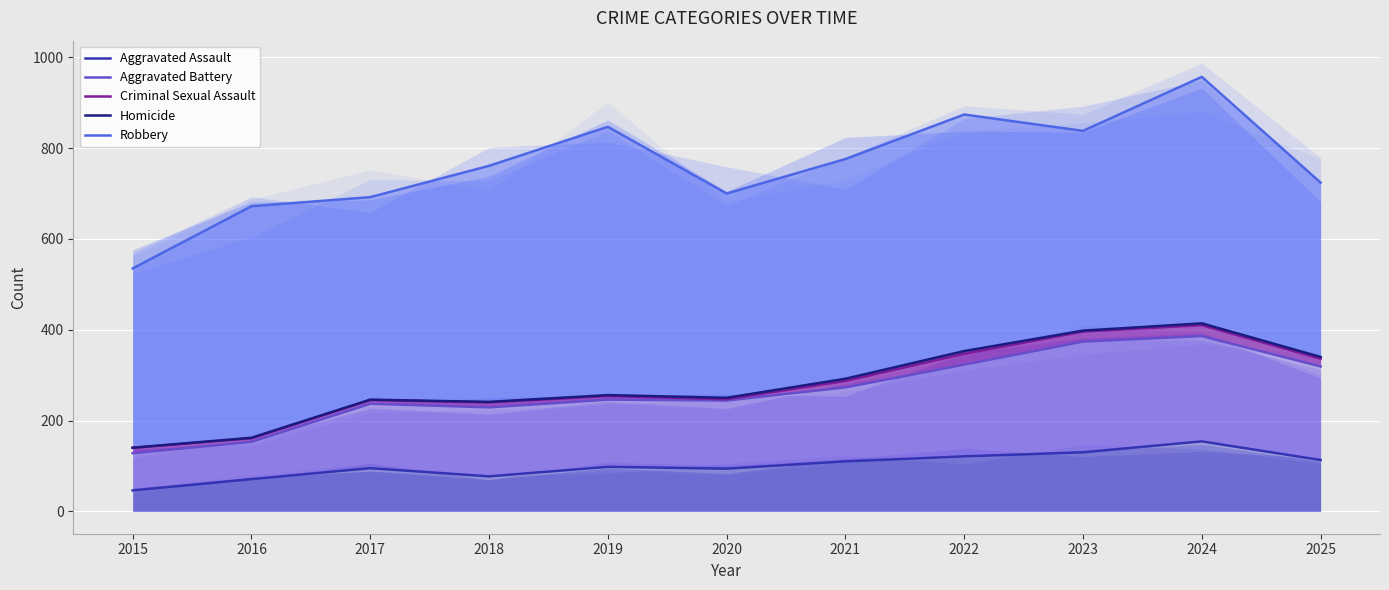

List the labels in order of Aggravated Battery value, largest first.

2024, 2023, 2022, 2025, 2021, 2019, 2020, 2017, 2018, 2016, 2015